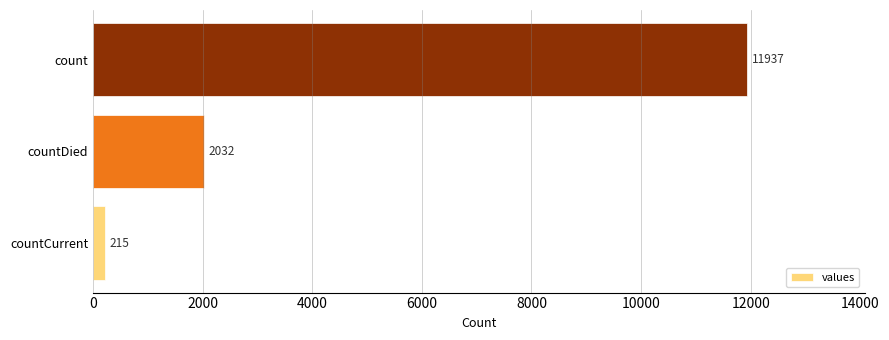

What is the approximate value at count?

11937